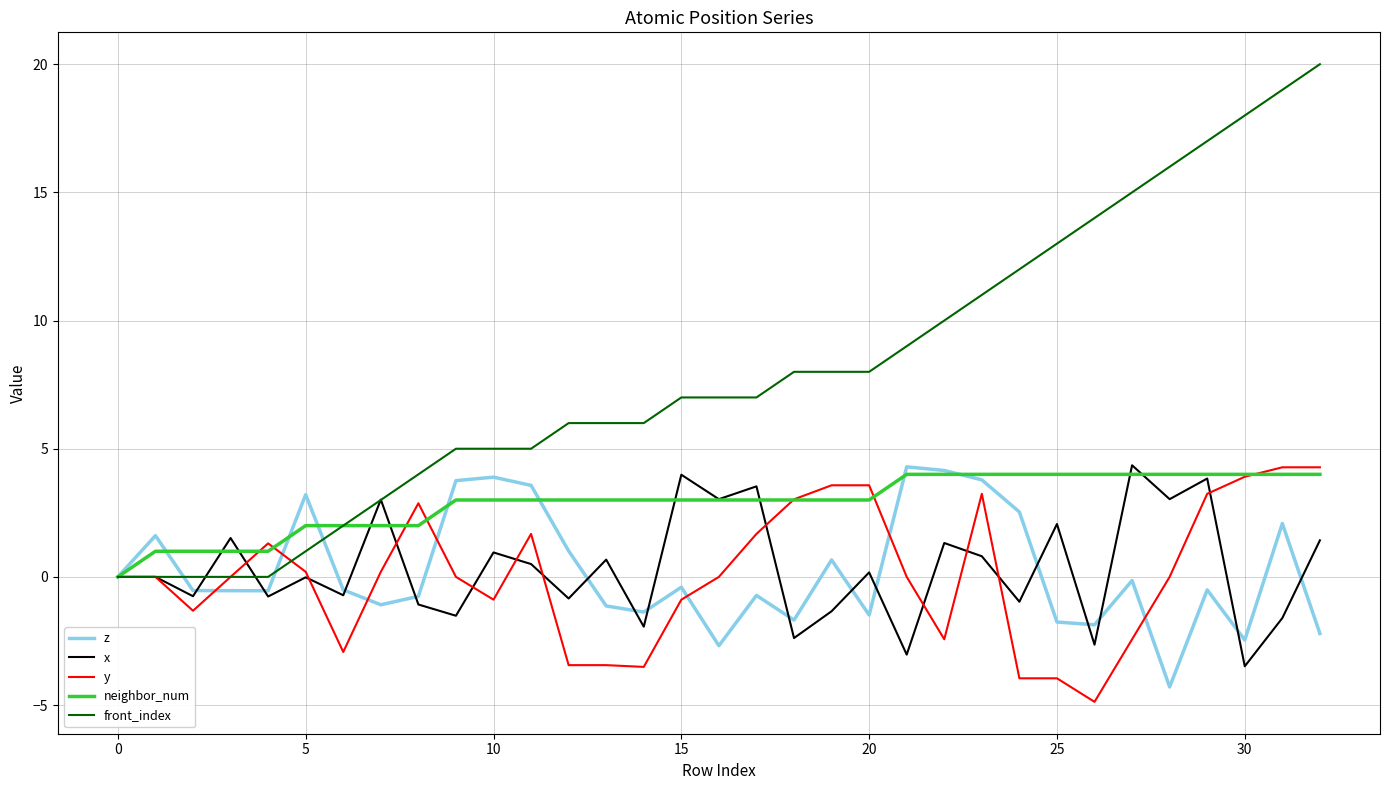

Which series has the largest total across all categories?

front_index